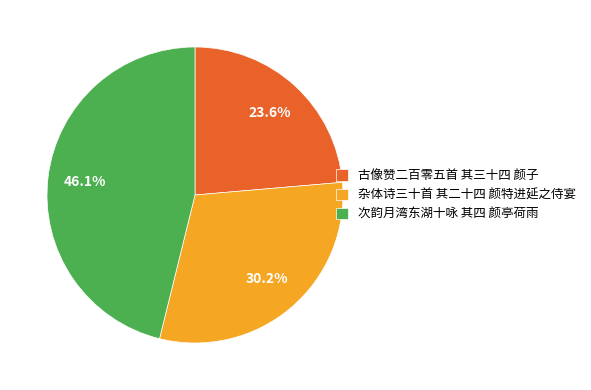

What is the total percentage of 杂体诗三十首 其二十四 颜特进延之侍宴 and 次韵月湾东湖十咏 其四 颜亭荷雨?

76.4%